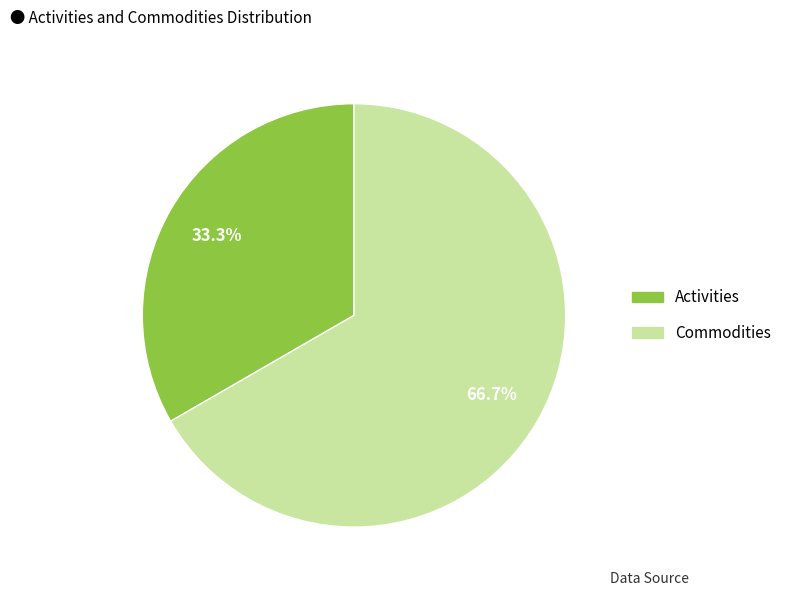

Which category has the biggest portion of the pie?

Commodities